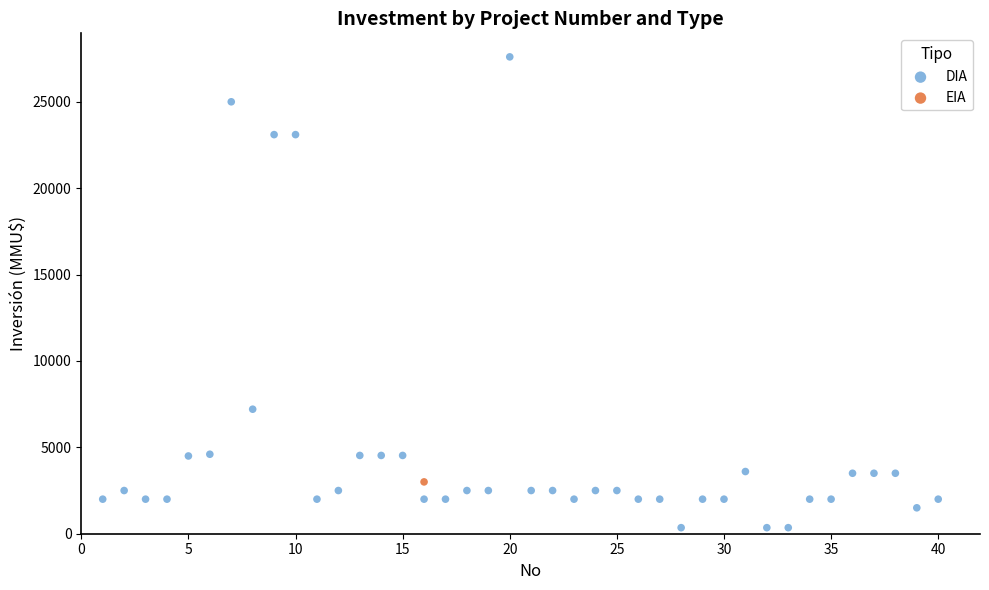

What are all the series names shown in the legend?

DIA, EIA